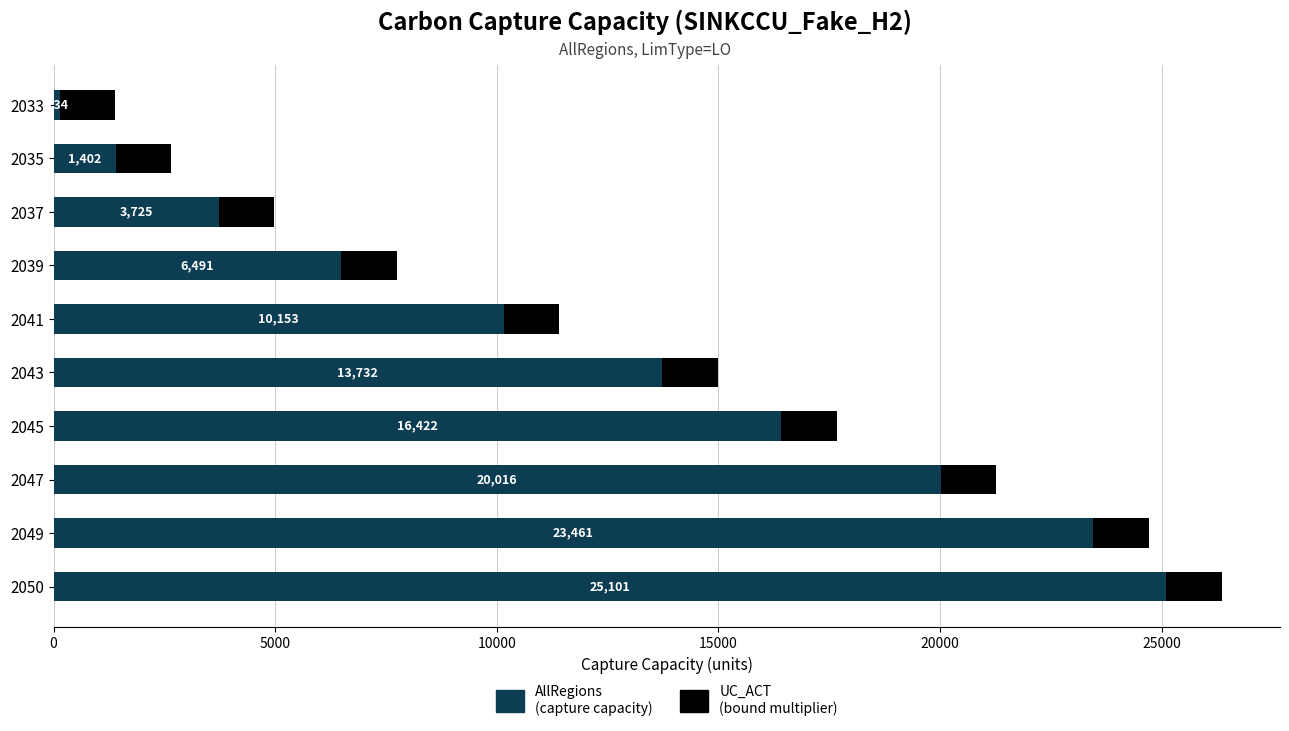

At which category is the sum across all series the highest?

2050